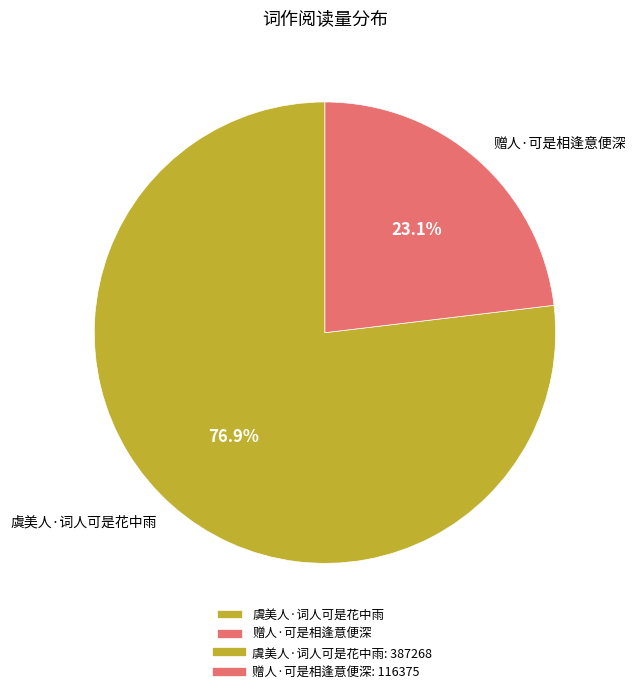

Which has a higher value, 虞美人·词人可是花中雨 or 赠人·可是相逢意便深?

虞美人·词人可是花中雨